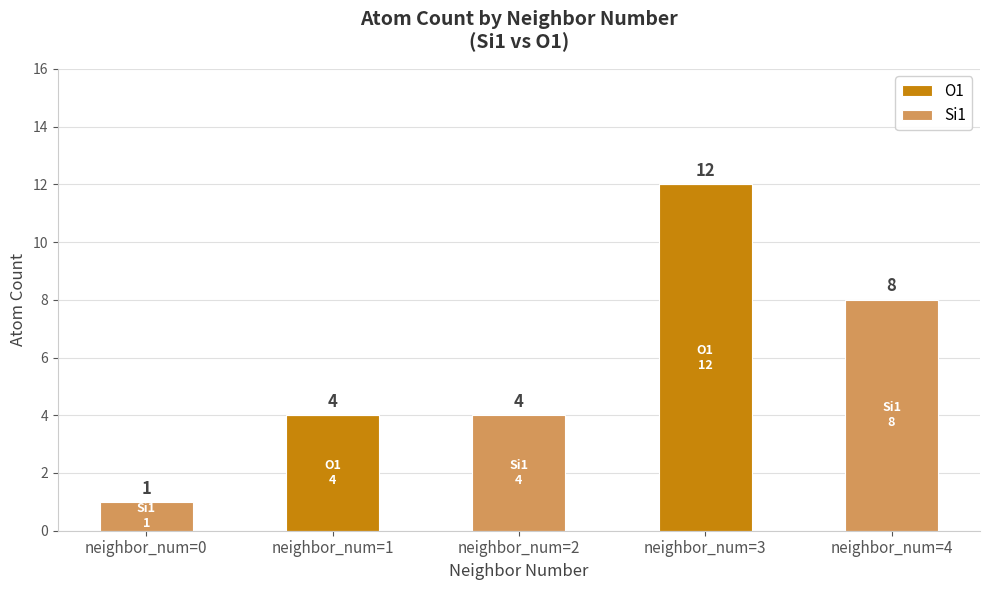

How many data points in O1 are above 0?

2